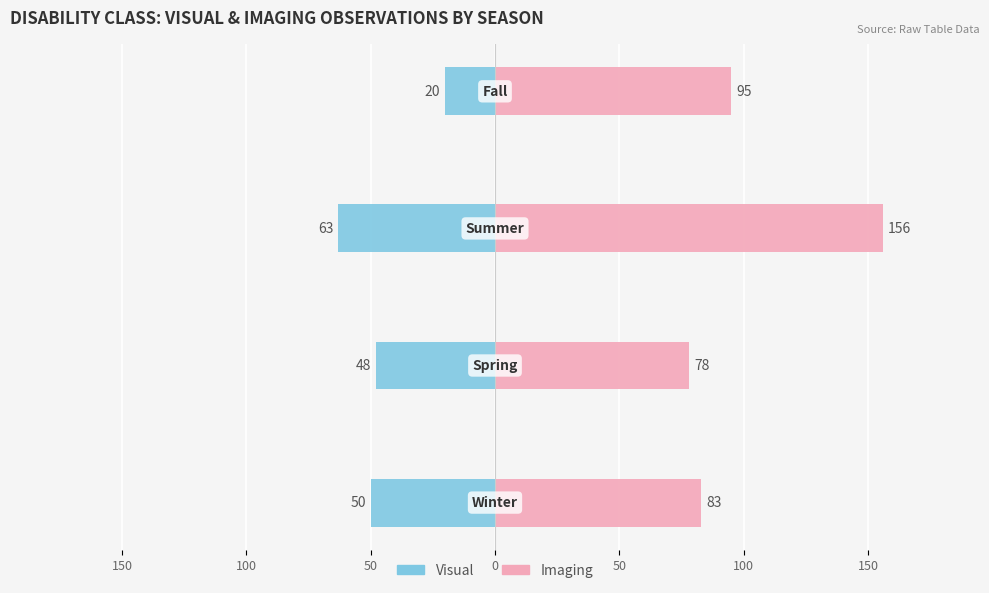

Which series has the widest spread of values?

Imaging